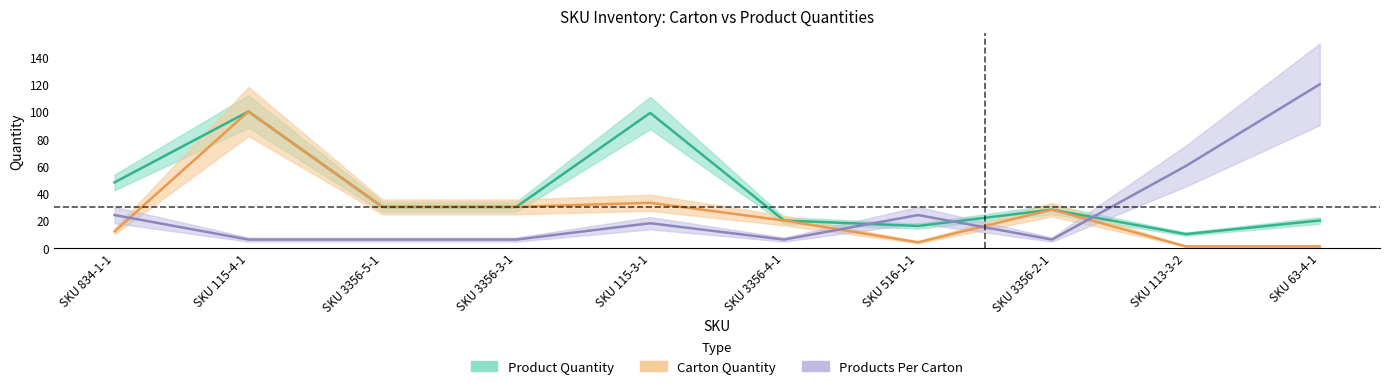

Rank the categories by Carton Quantity value from highest to lowest.

SKU 115-4-1, SKU 115-3-1, SKU 3356-5-1, SKU 3356-3-1, SKU 3356-2-1, SKU 3356-4-1, SKU 834-1-1, SKU 516-1-1, SKU 113-3-2, SKU 63-4-1